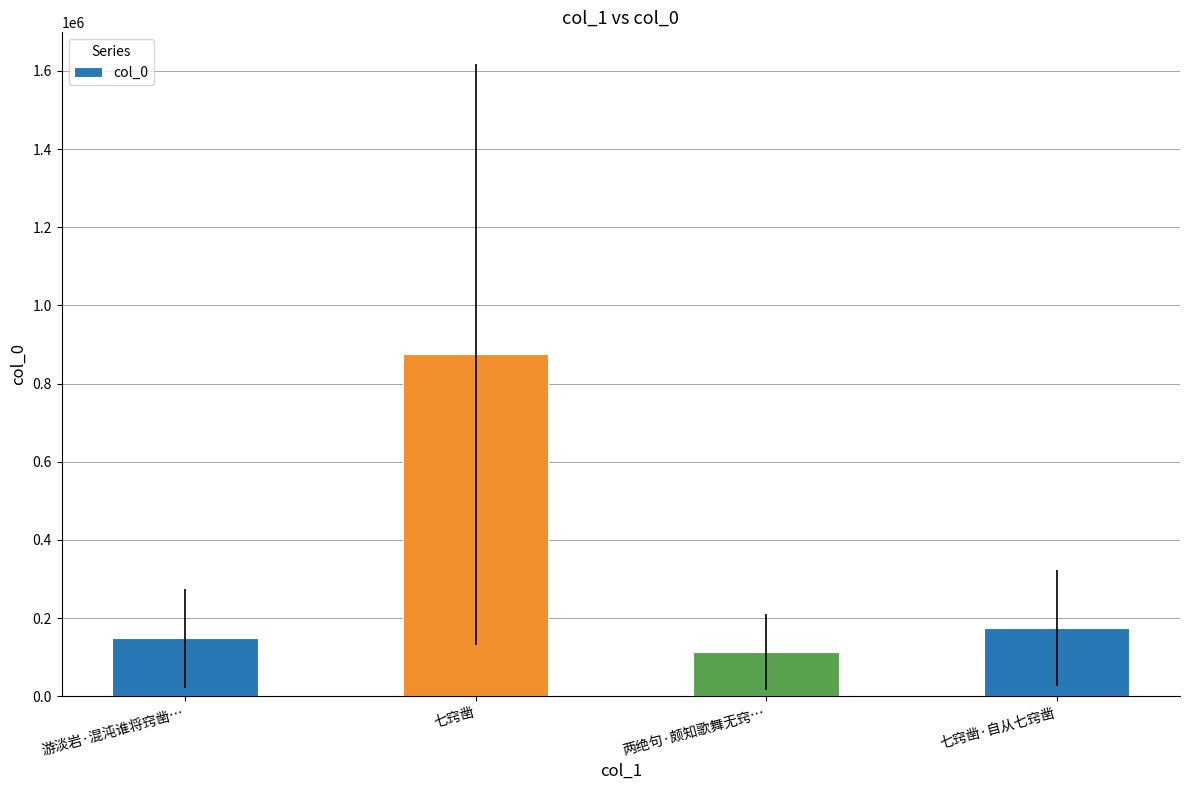

True or false: the data shows 148787 at 游淡岩·混沌谁将窍凿….

True